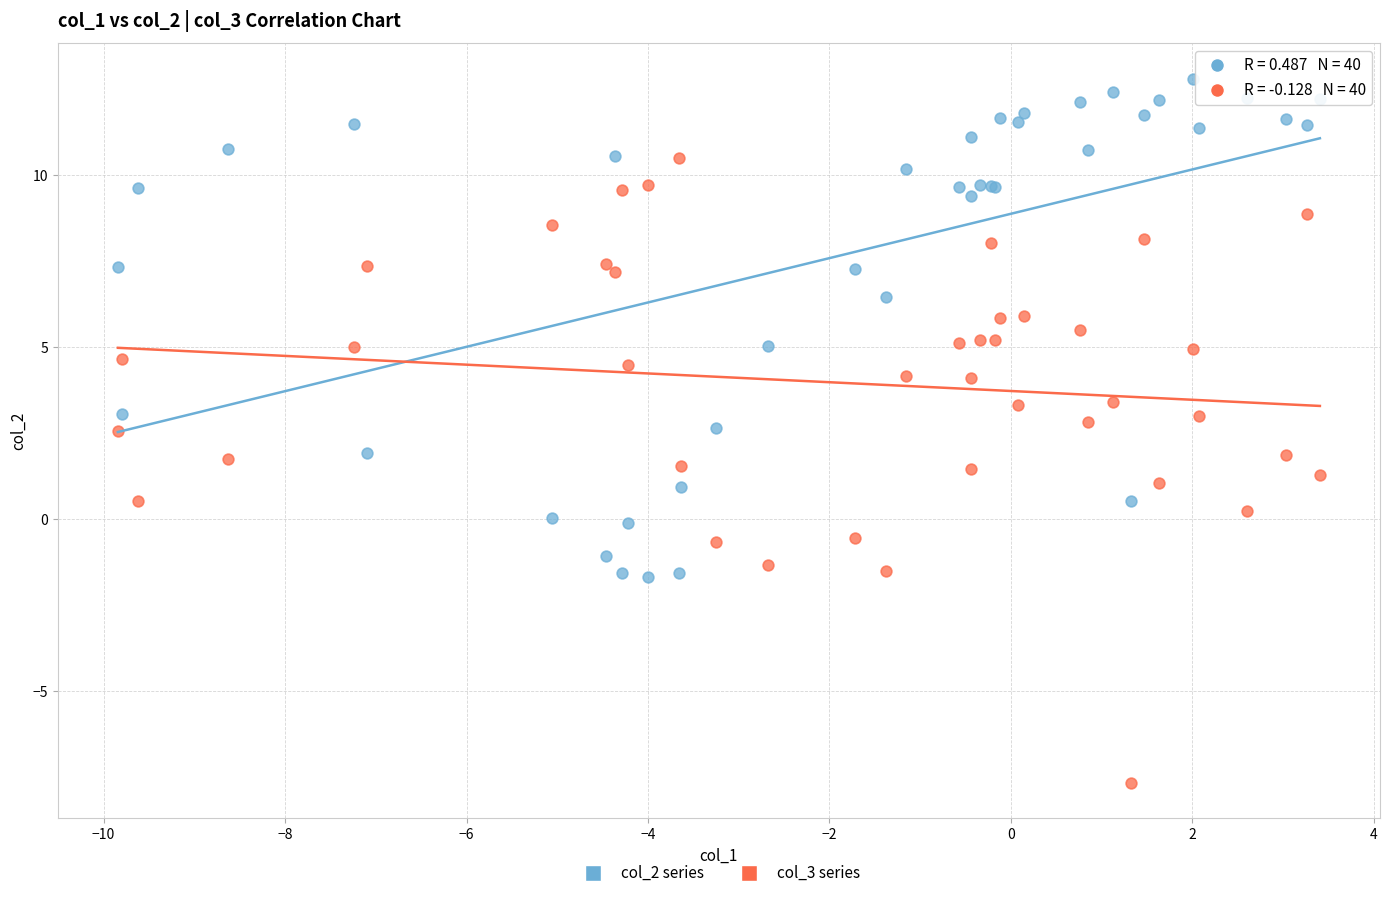

Which series has the widest spread of Y values?

col_3 series